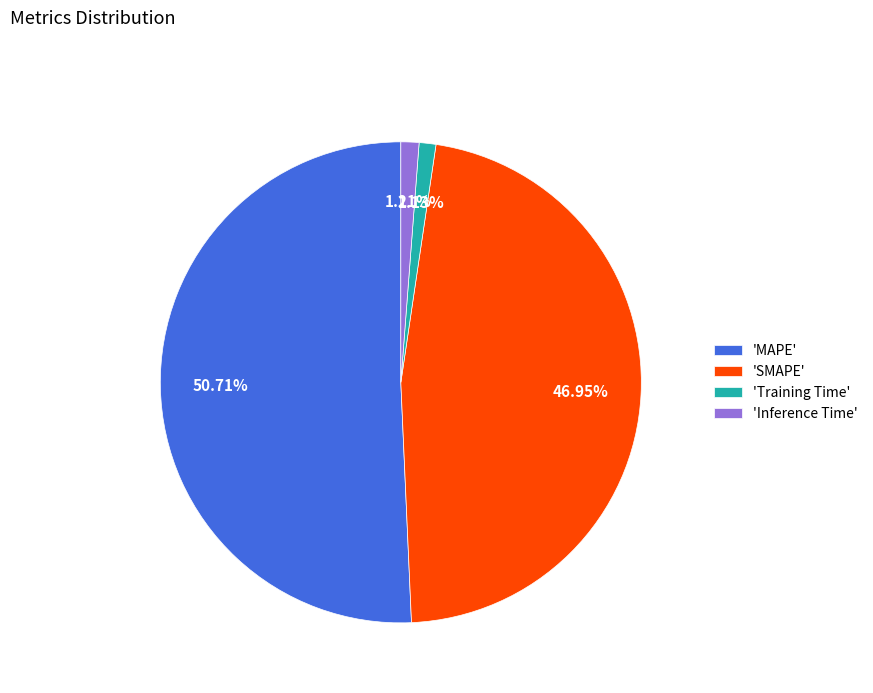

Combined, do 'Inference Time' and 'SMAPE' account for over 50%?

No